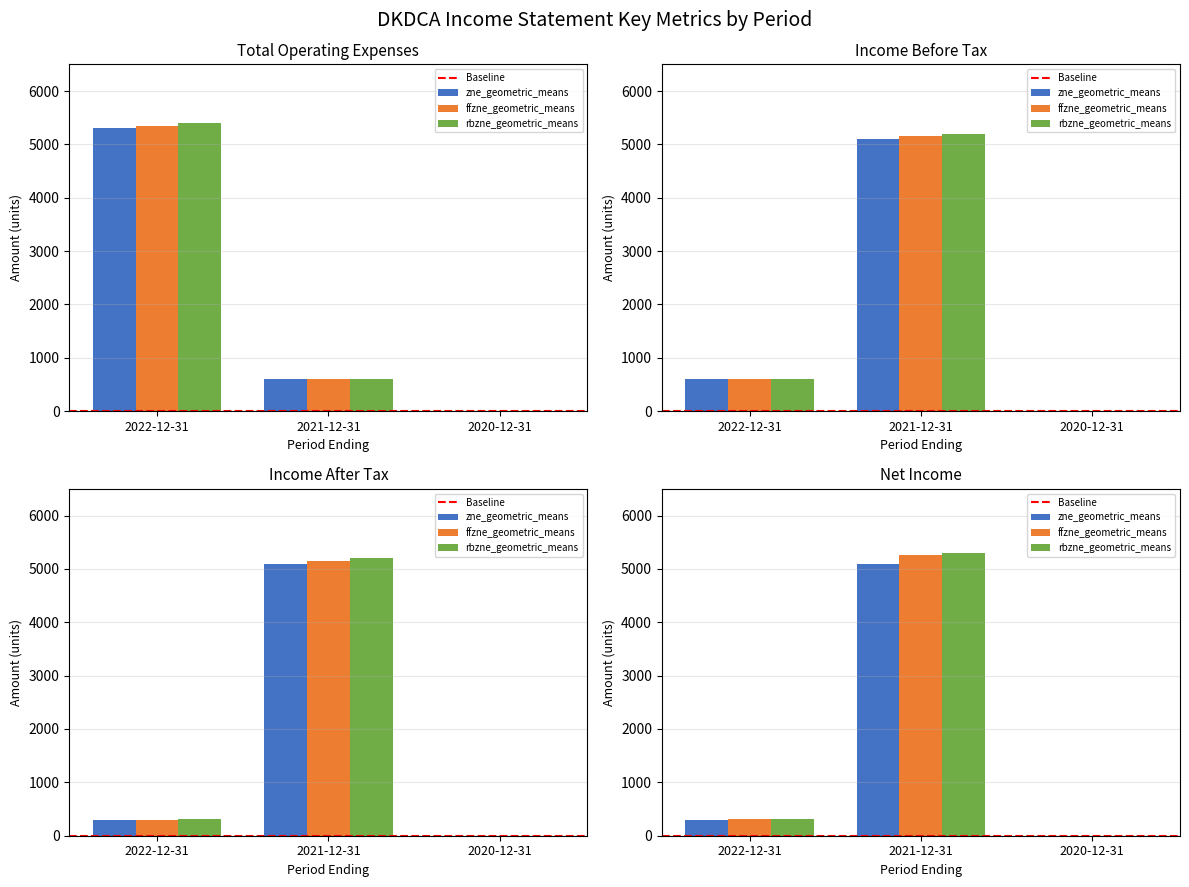

Is it true that Income Before Tax equals 600 at 2022-12-31?

True